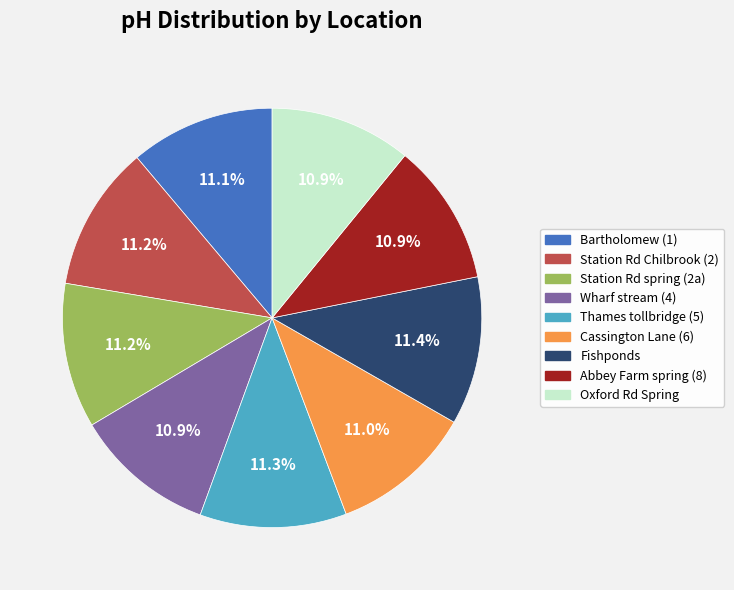

Does any single category account for the majority?

No